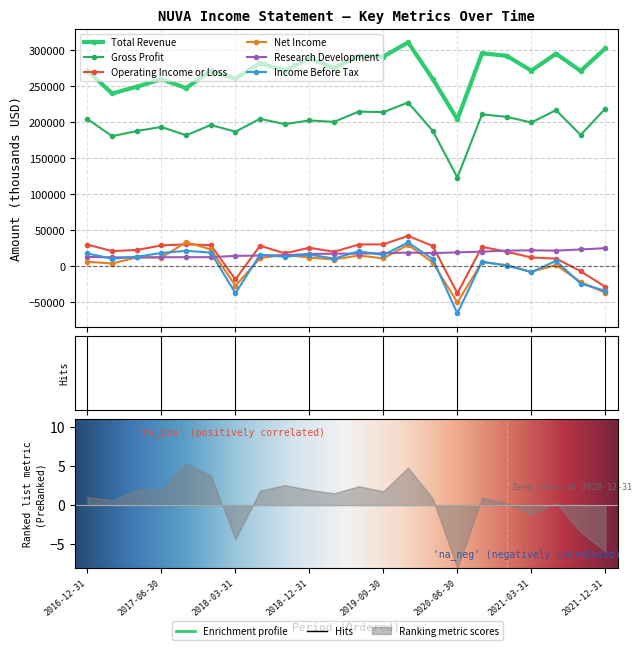

Count the number of data series in this chart.

6